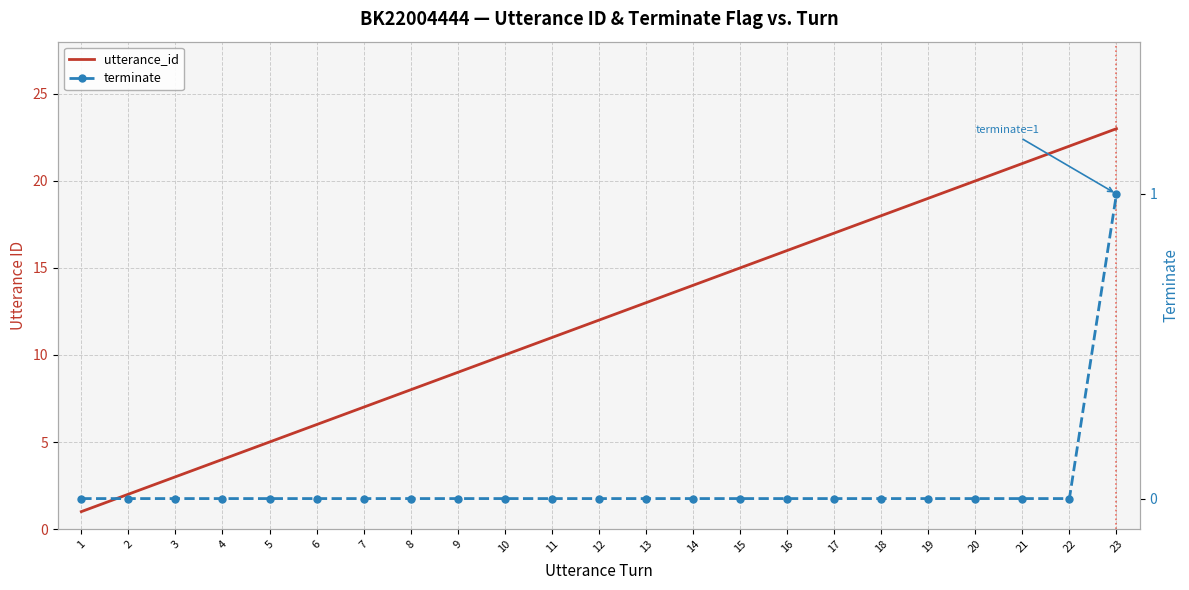

What is the sum of all utterance_id values?

276